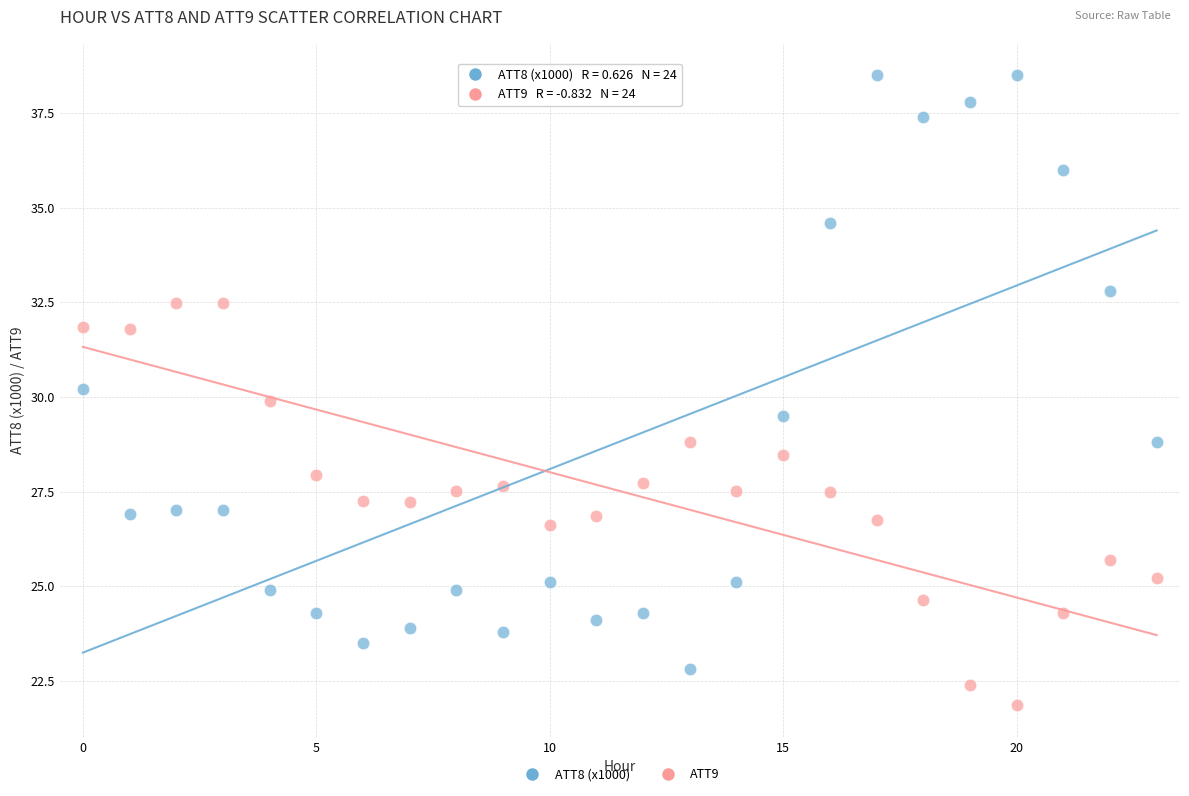

Which series contains the highest Y value?

ATT8 (x1000)